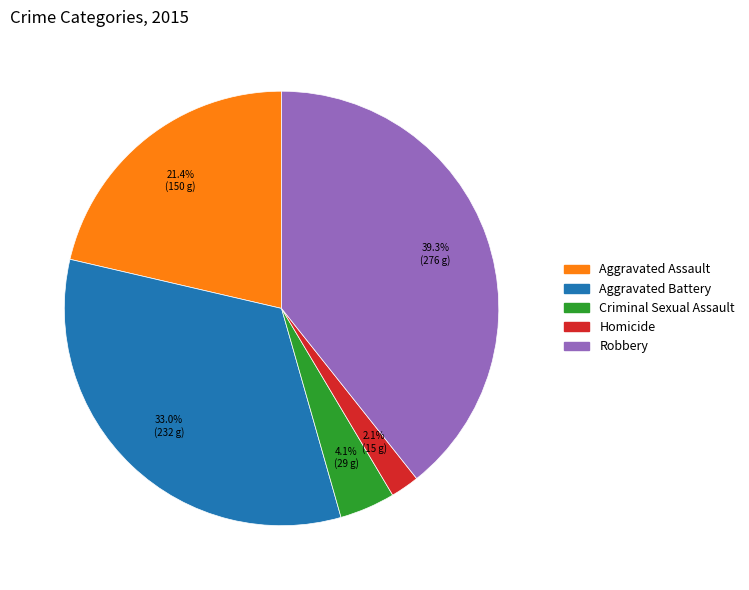

Which slice is the smallest?

Homicide